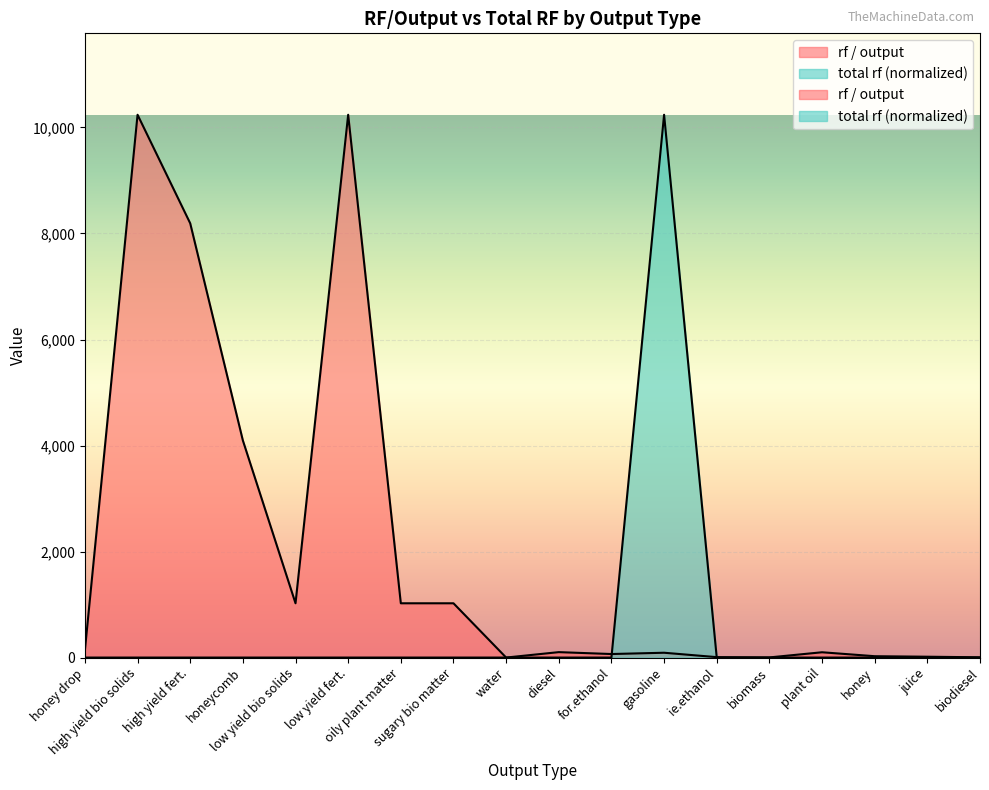

How many values in total rf are above zero?

1